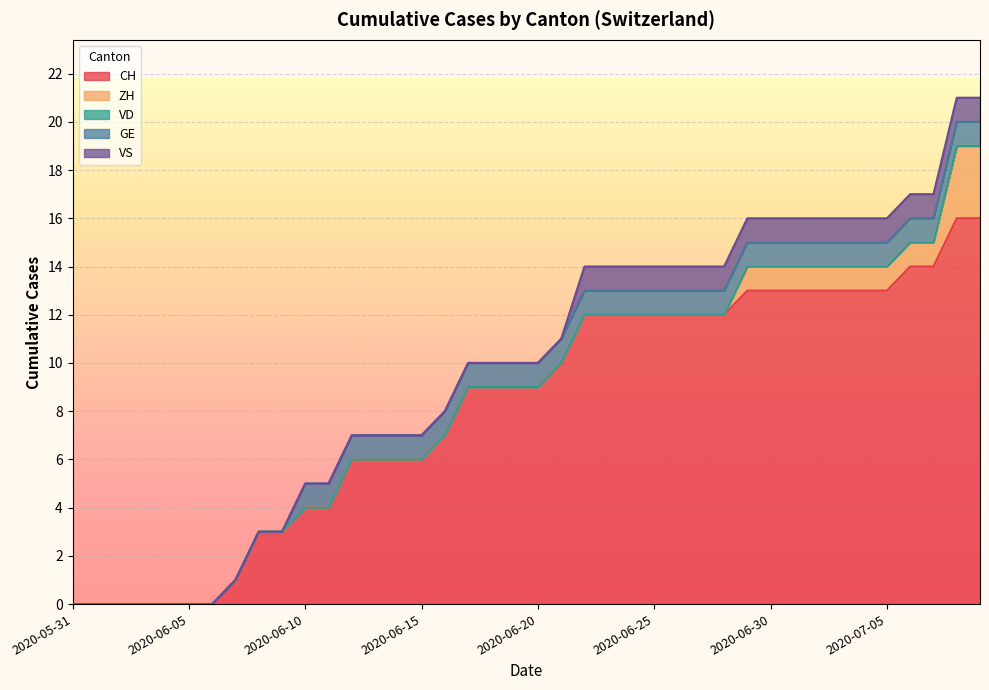

Is it true that VS equals 0 at 2020-06-04?

True